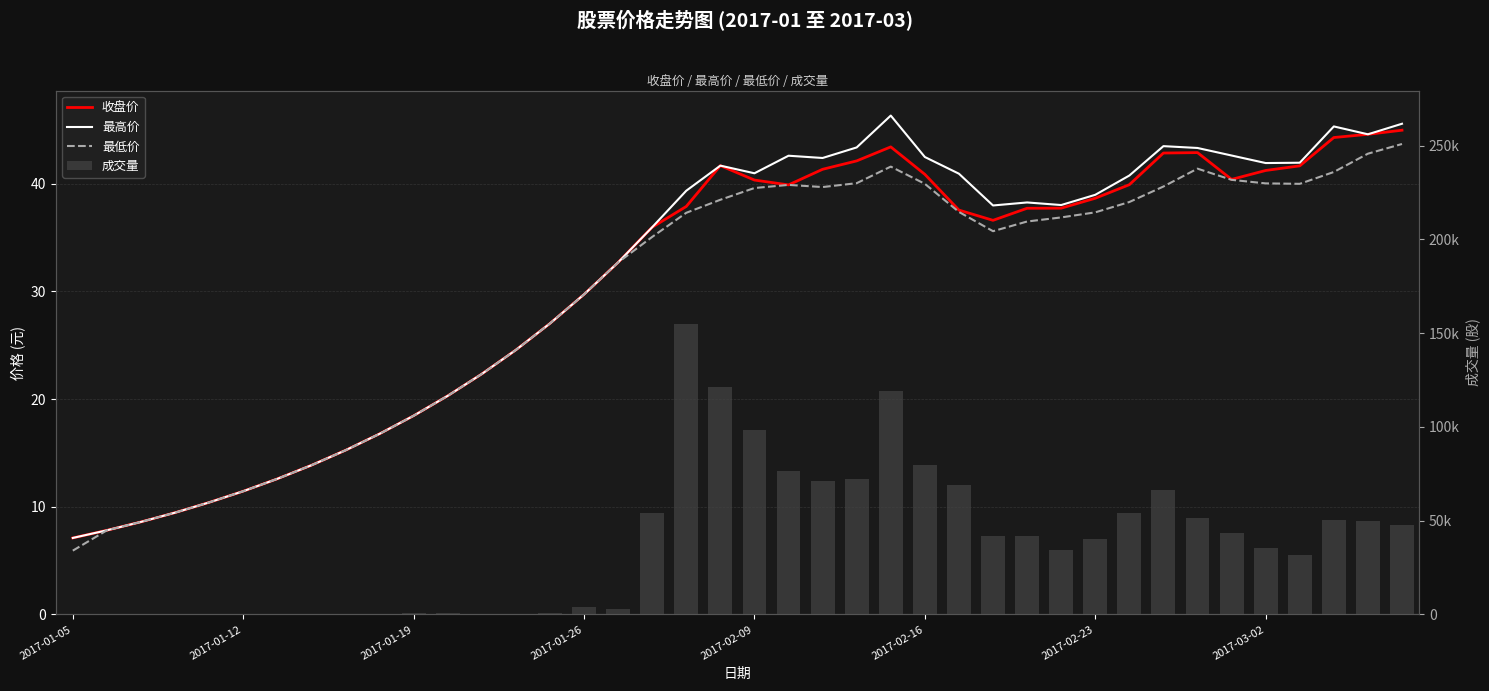

Rank the series at 2017-01-26 from lowest to highest value.

成交量, 收盘价, 最高价, 最低价